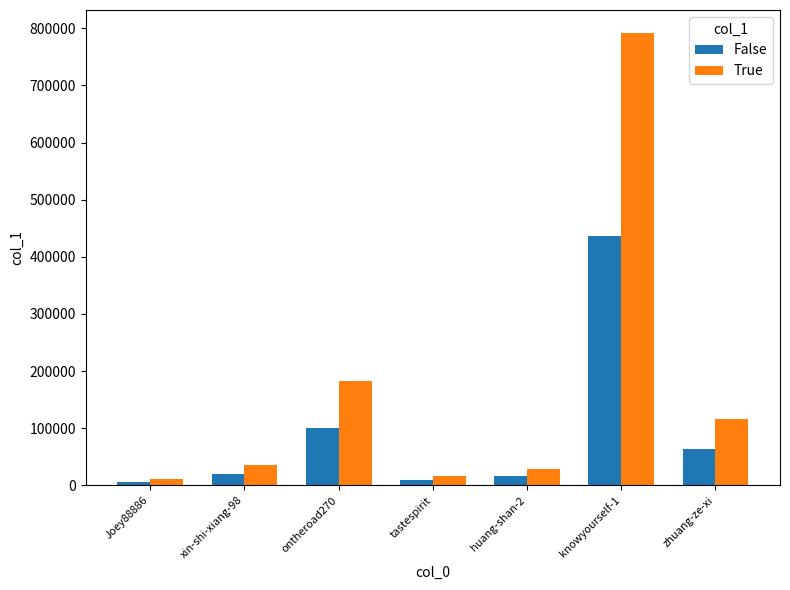

What position from the left is ontheroad270?

3